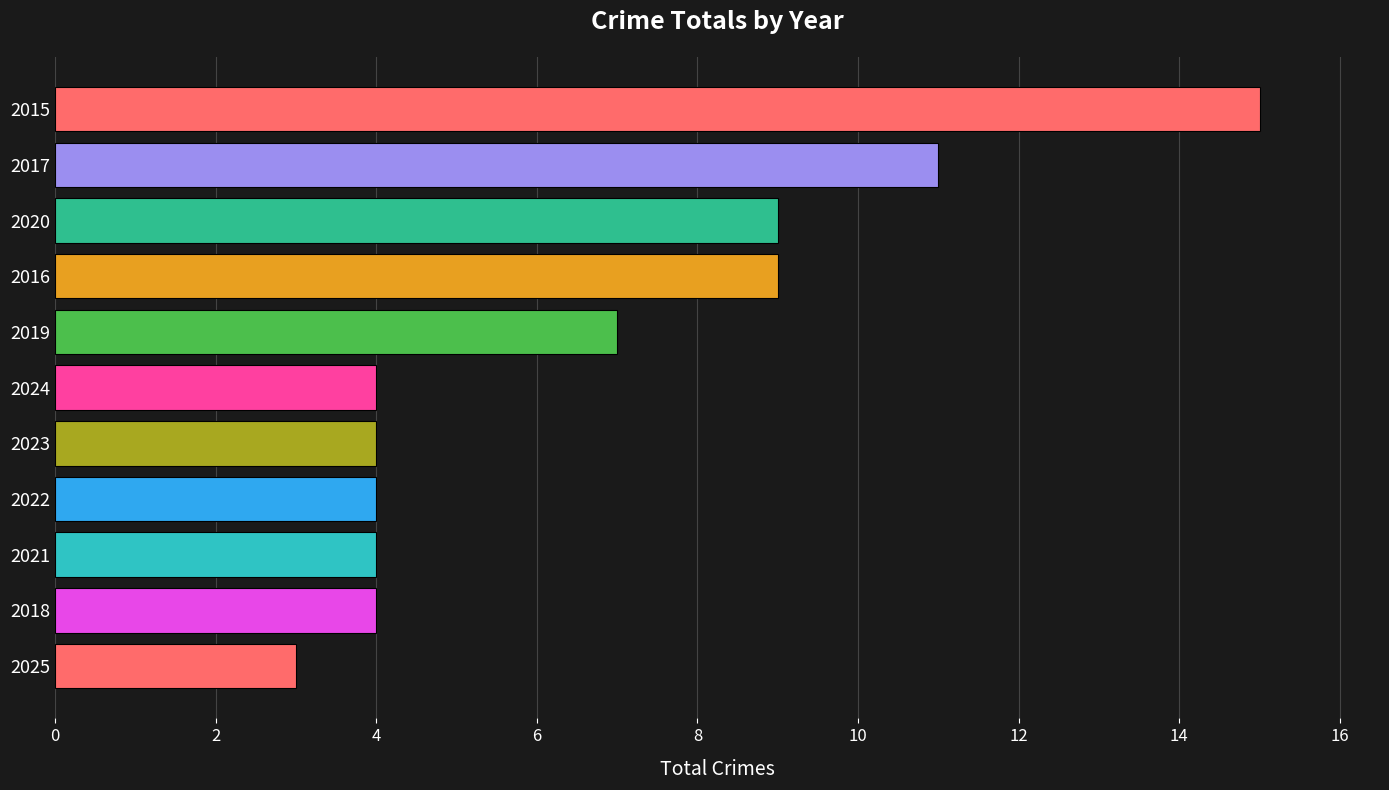

Are the bars grouped side by side (vs. stacked)?

No